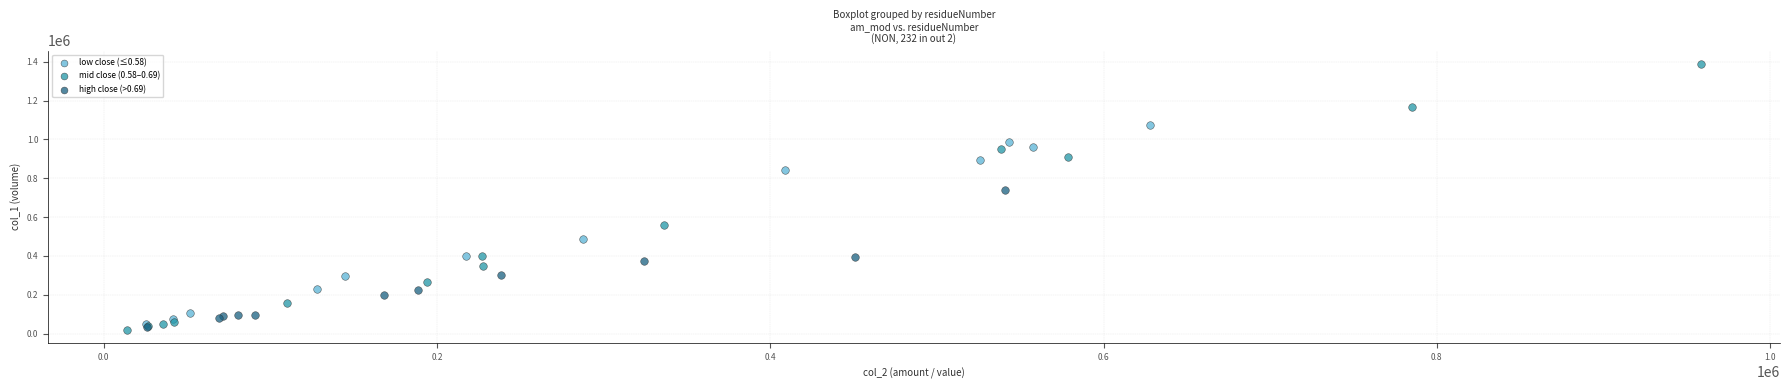

Which series reaches the minimum Y coordinate?

mid close (0.58–0.69)